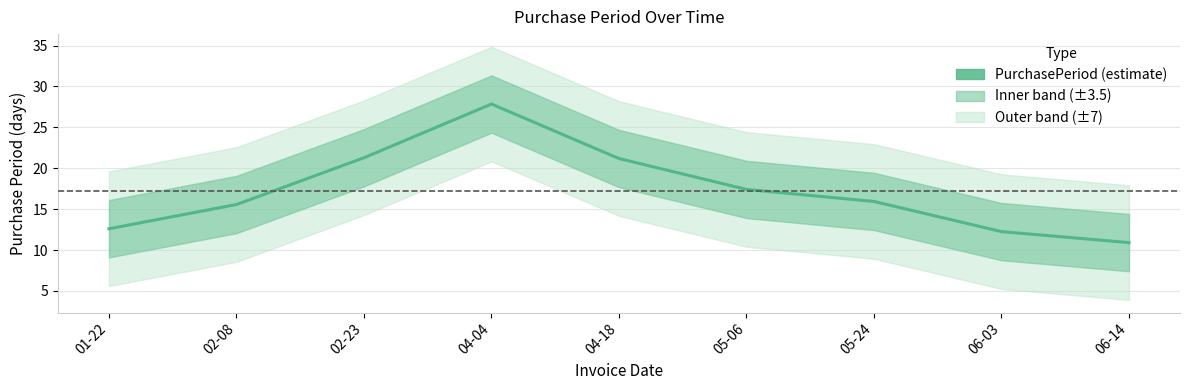

What is the label of the 6th point from the left?

05-06